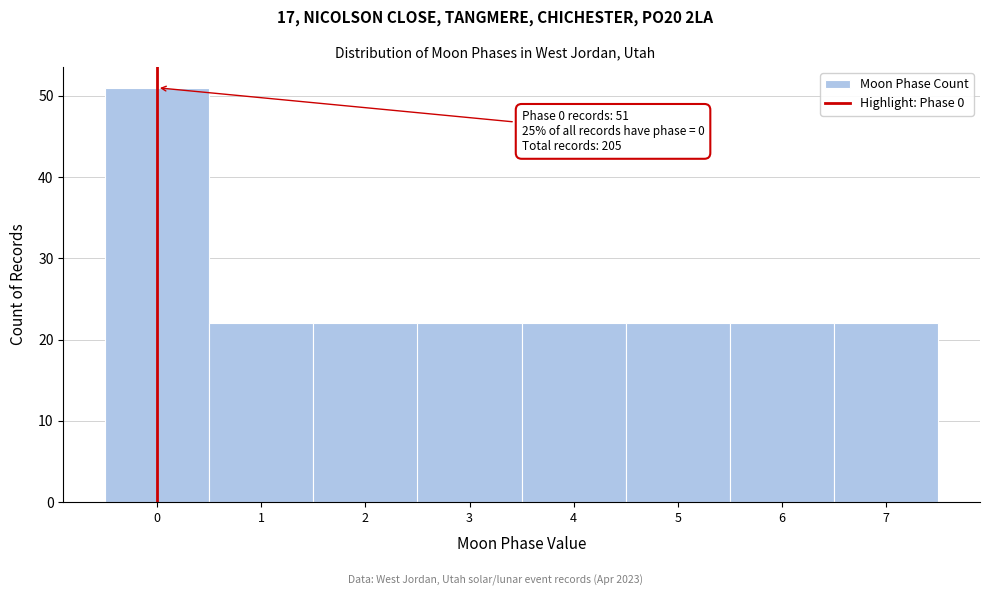

Which range on the x-axis has the tallest bar?

-0.5 to 0.5